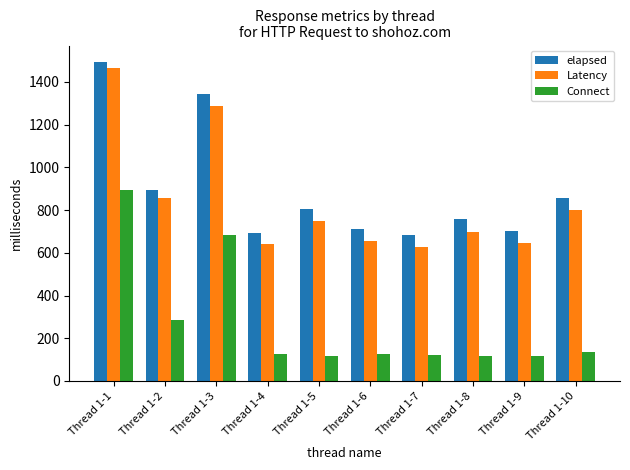

What is the lowest value of the elapsed series?

685